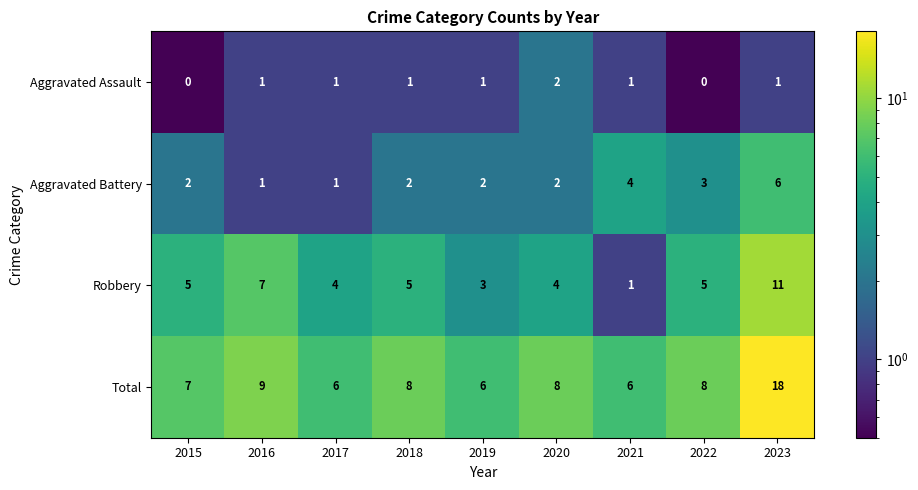

Where does the Total series first go above 8?

2016